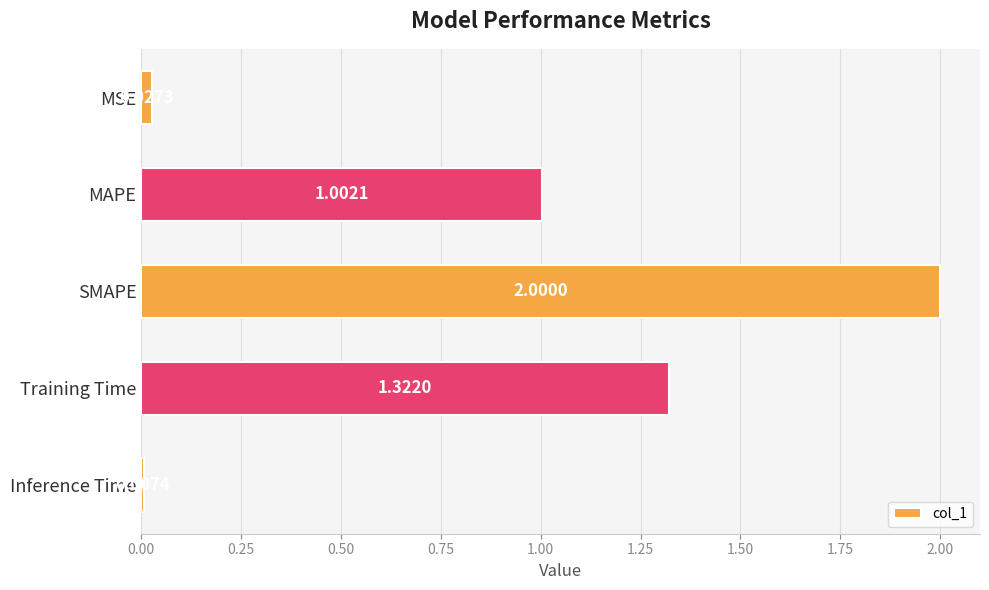

What is the label of the 3rd bar from the top?

SMAPE